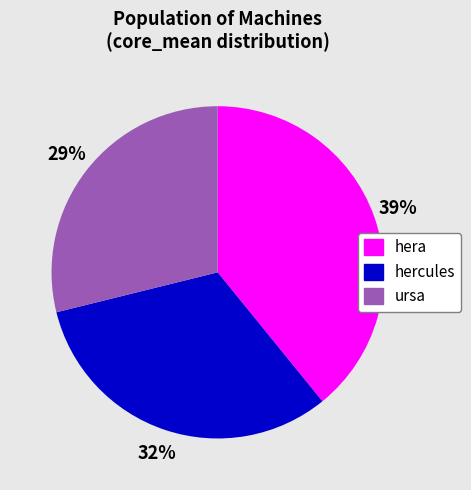

How many segments does this pie chart have?

3